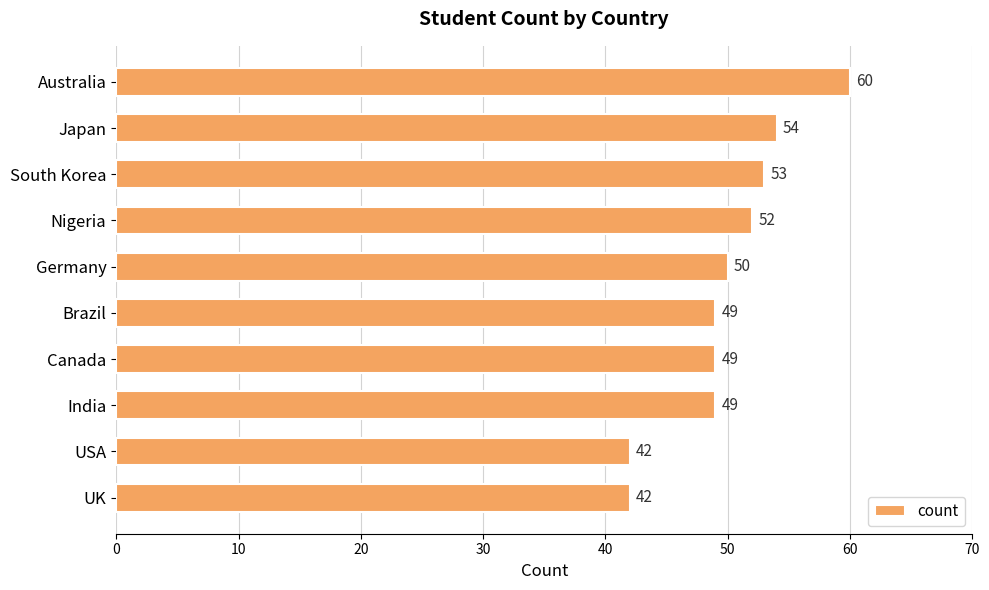

What is the approximate value at Nigeria, to the nearest 5?

50